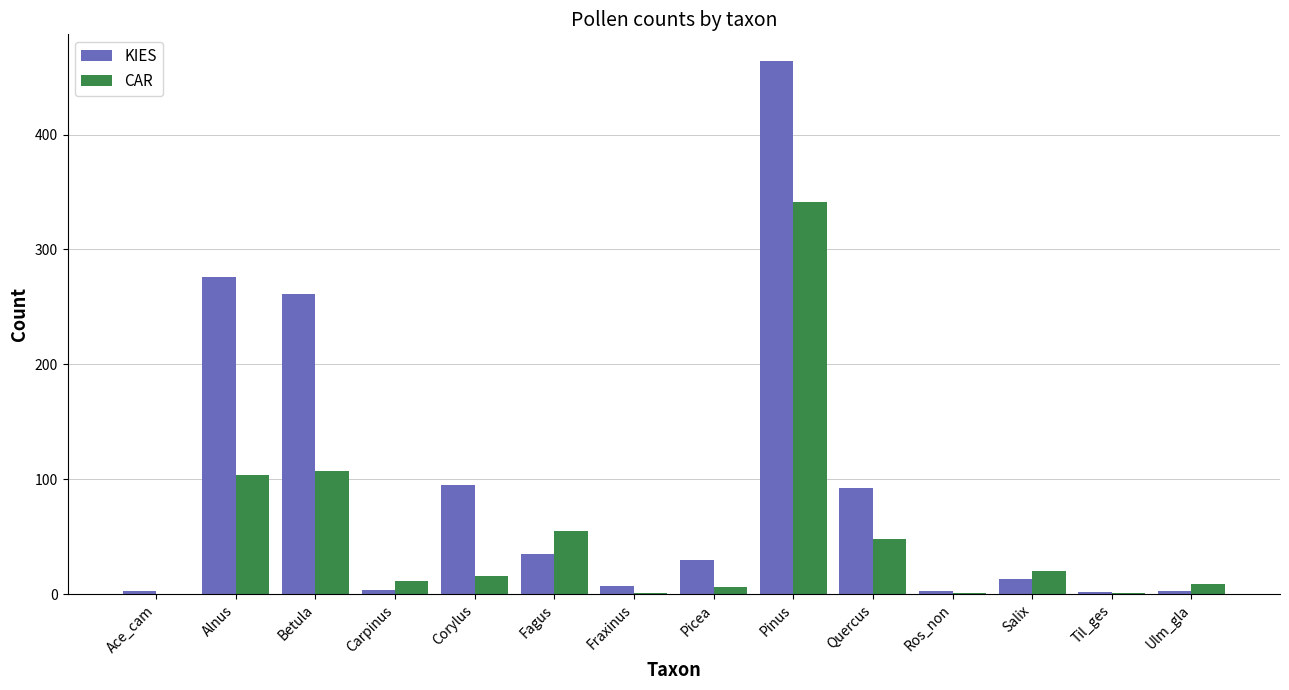

At which category is the sum across all series the highest?

Pinus